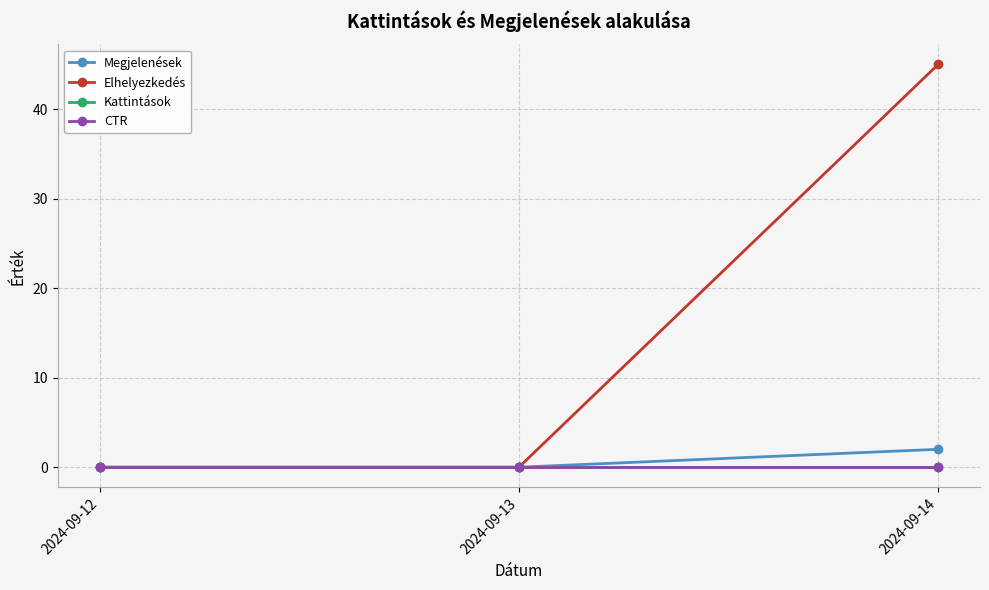

How many data points does each series have?

3